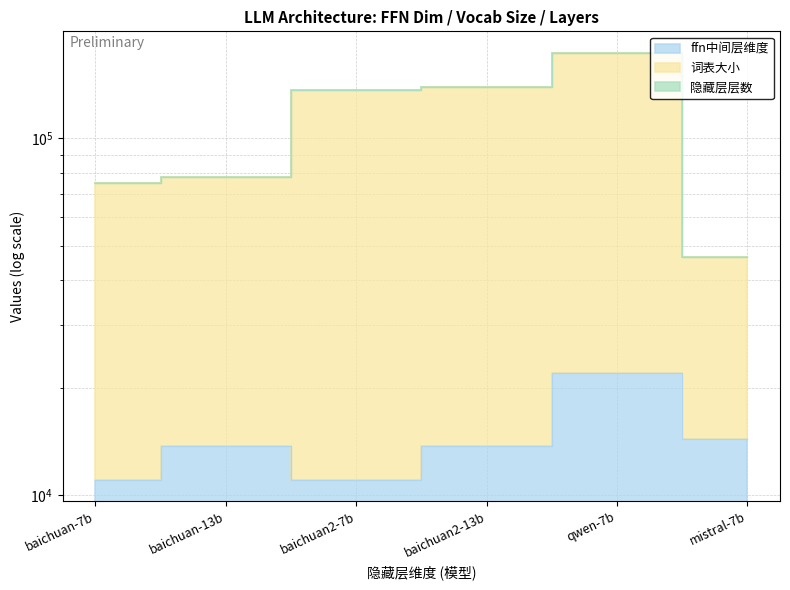

True or false: ffn中间层维度 and 词表大小 intersect in this chart.

False